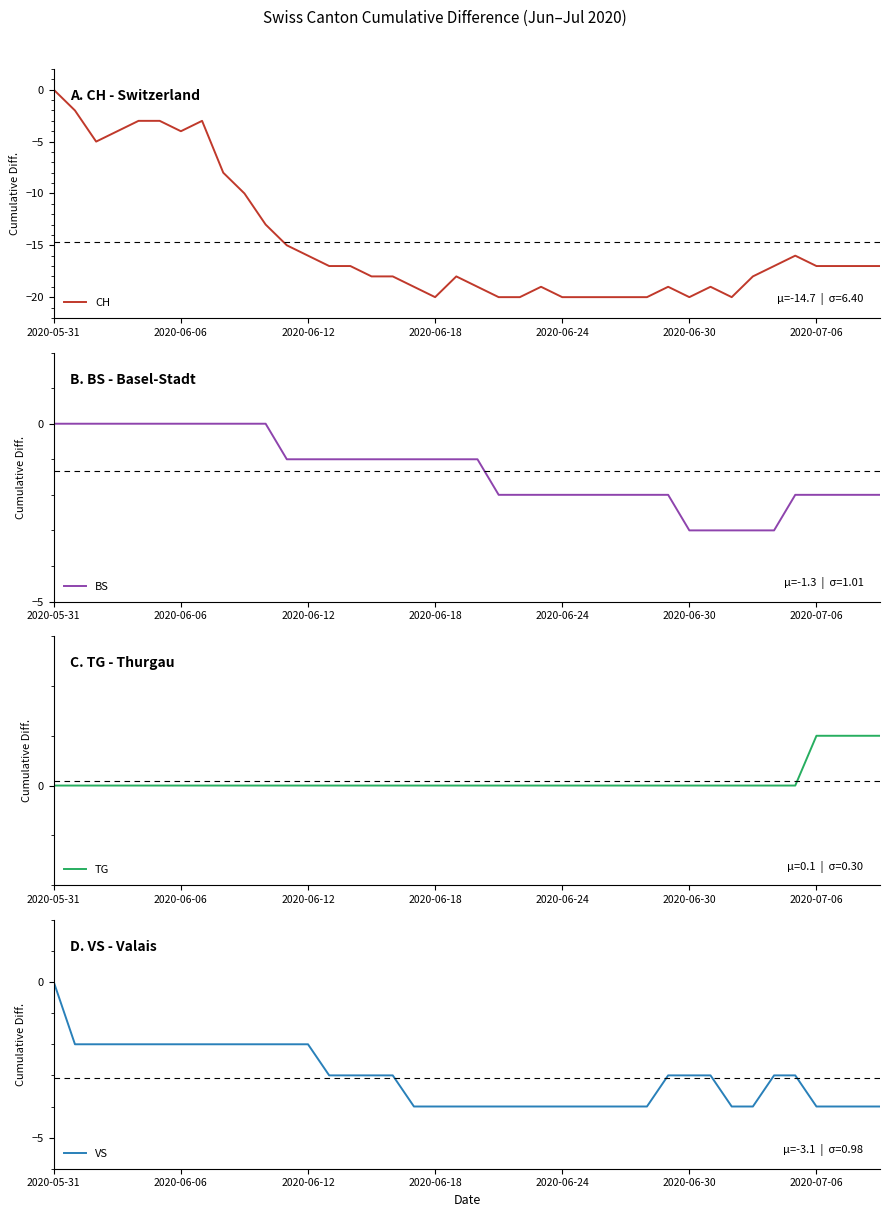

How many data points does each series have?

40